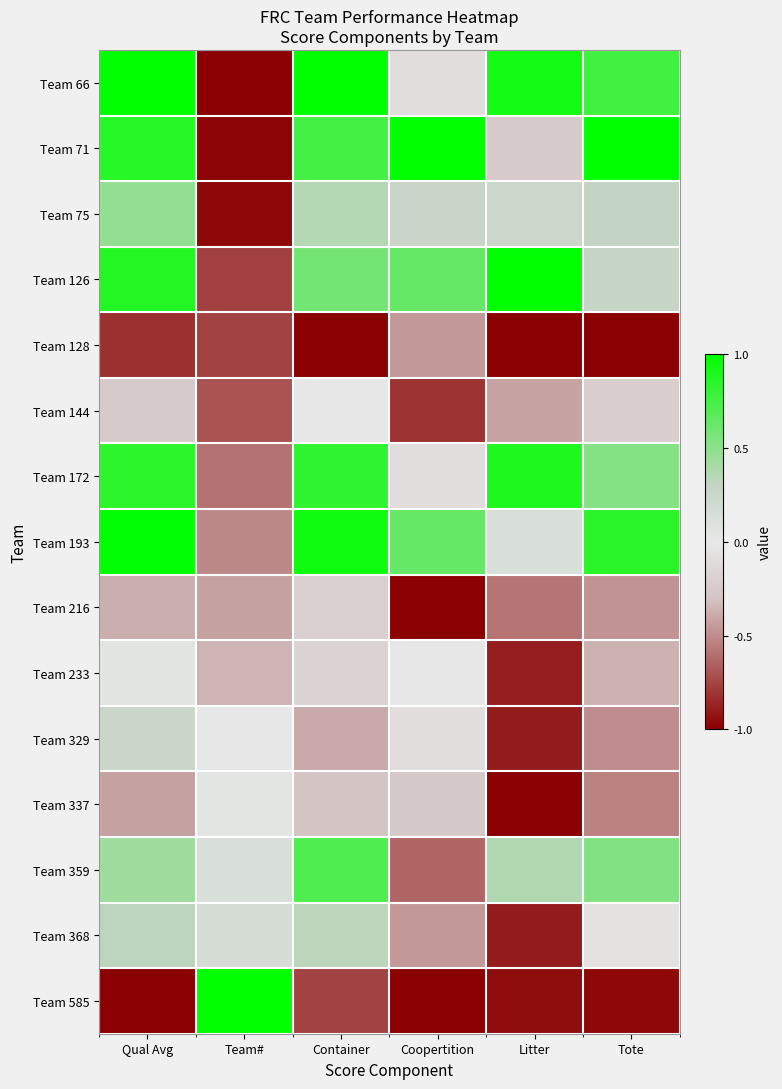

What is the spread (max minus min) of values at Team#?

2.0